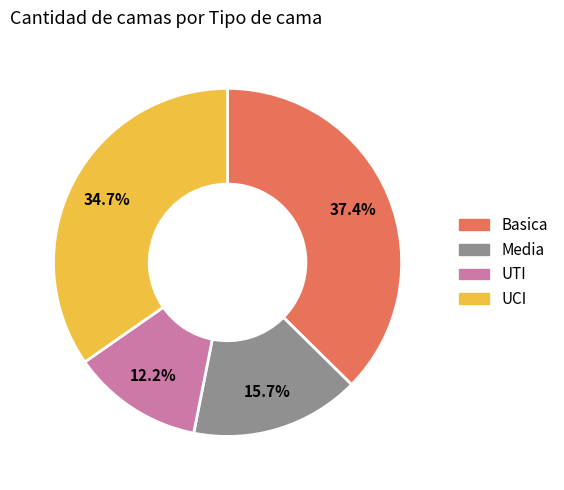

Which category has the biggest portion of the pie?

Basica